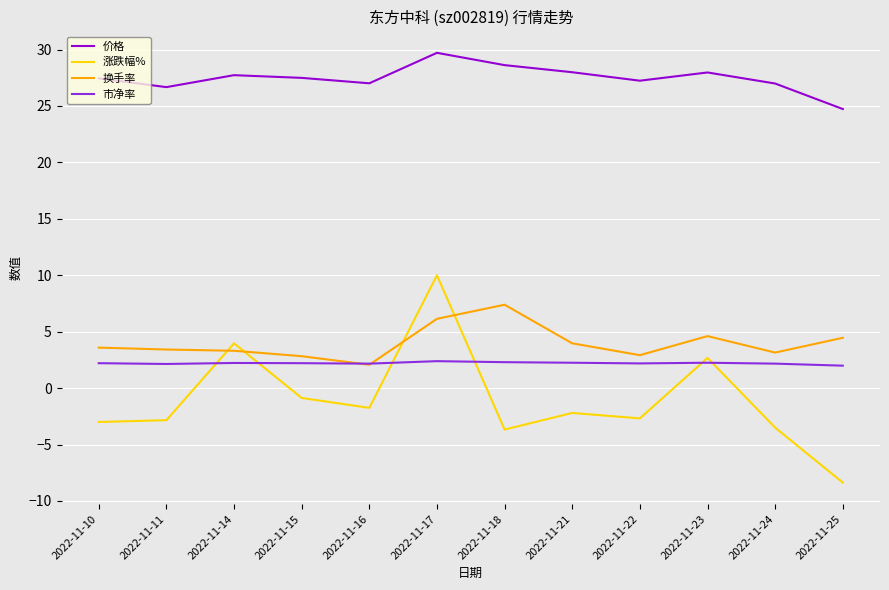

The 市净率 series shows 2.2 at 2022-11-23. True or false?

True